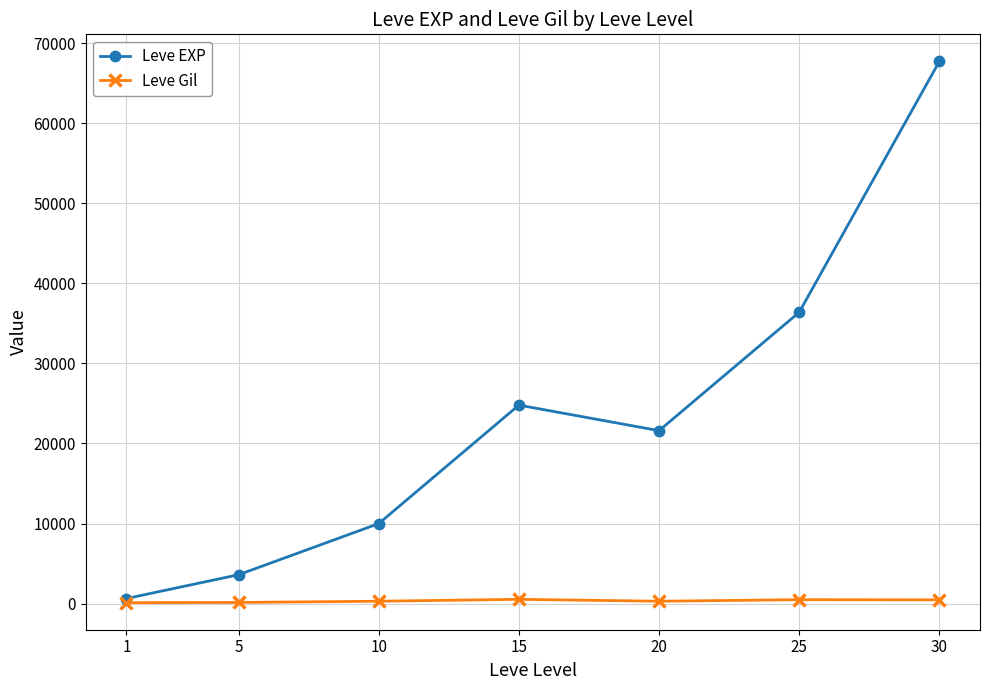

Is the value of Leve EXP at 25 greater than the value of Leve Gil at 25?

Yes